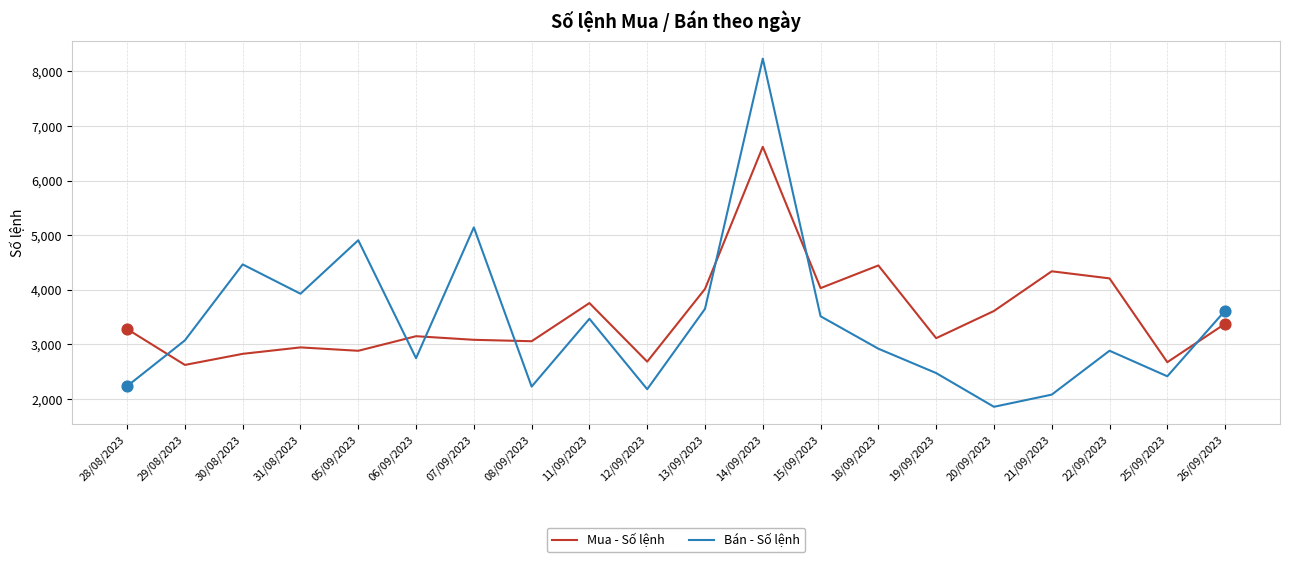

Which series has the widest spread of values?

Bán - Số lệnh